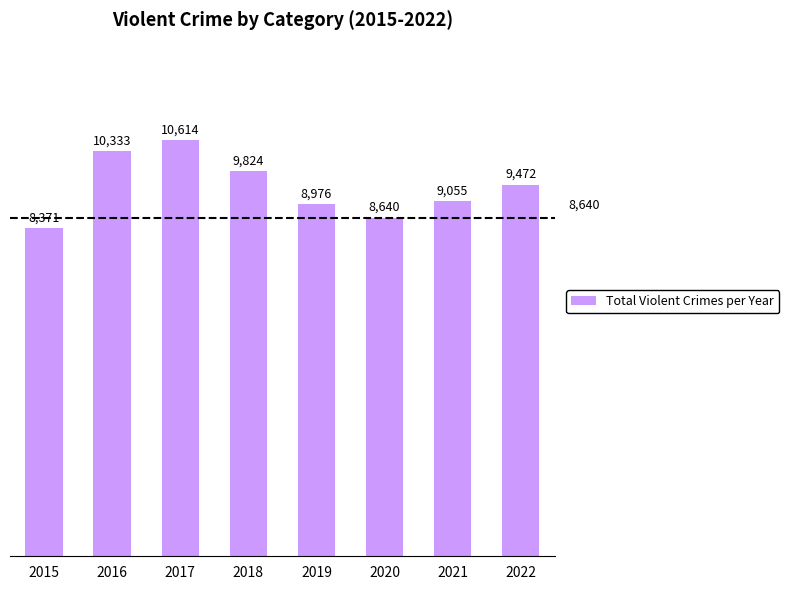

Count the number of data series in this chart.

1